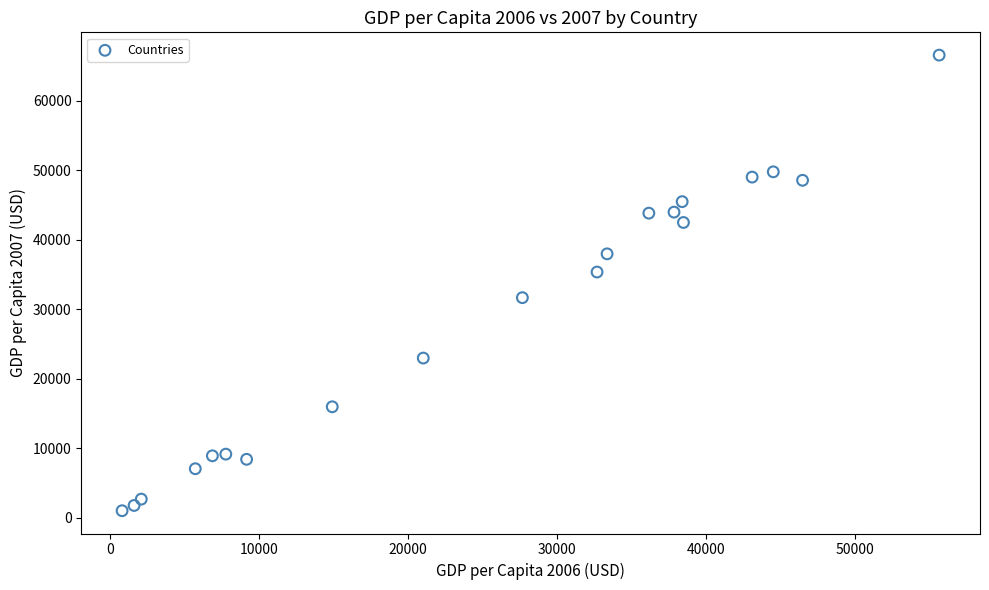

What is the range of Y values (max minus min)?

65556.5